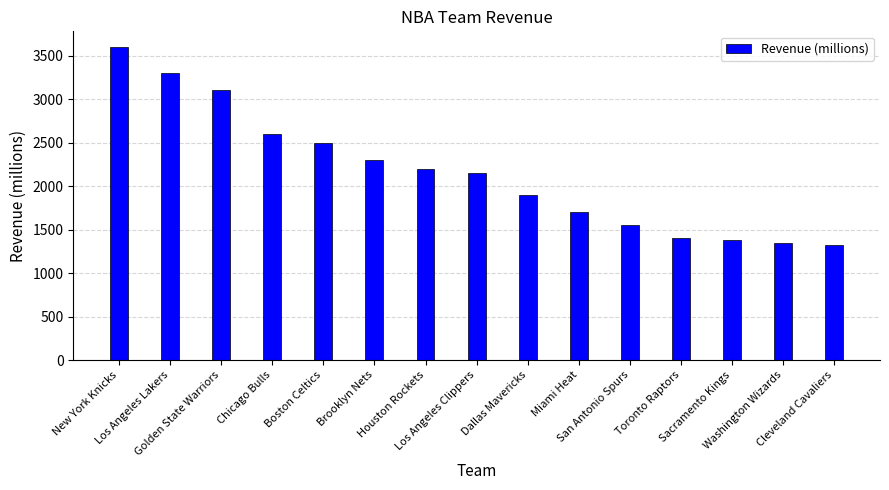

Does the chart contain any negative values?

No